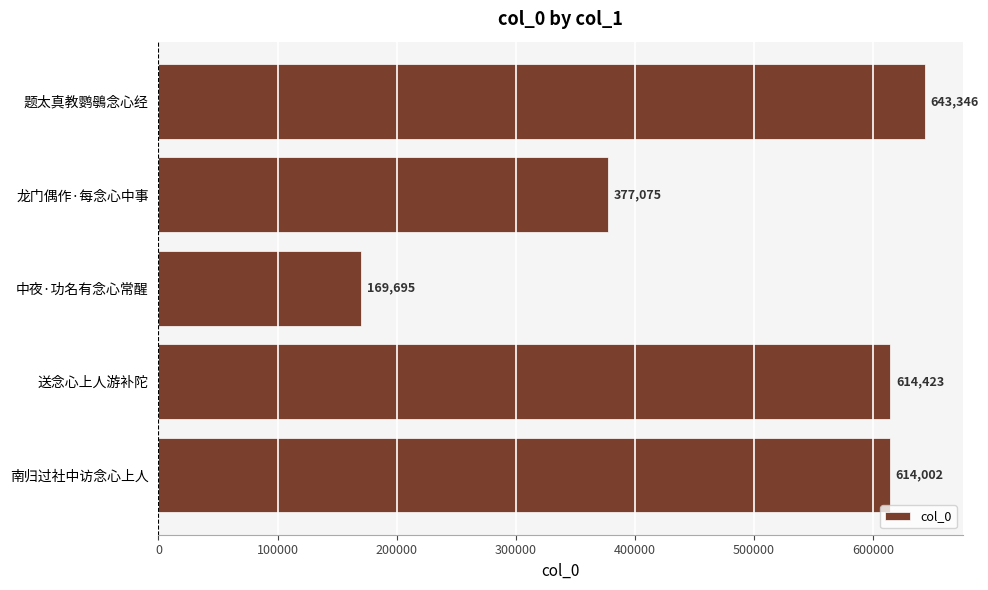

Is it true that the value at 南归过社中访念心上人 is 614002?

True